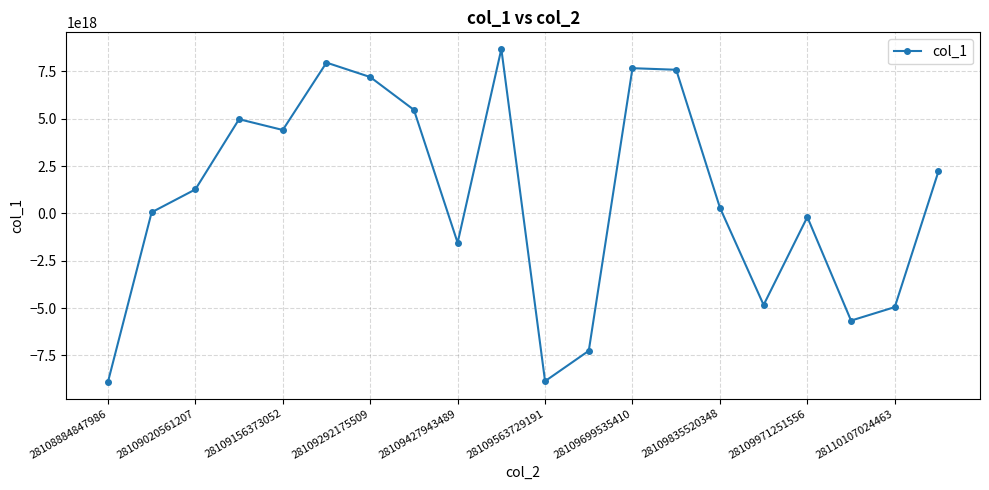

How many interior local valleys (lower than both neighbors) does the data have?

5